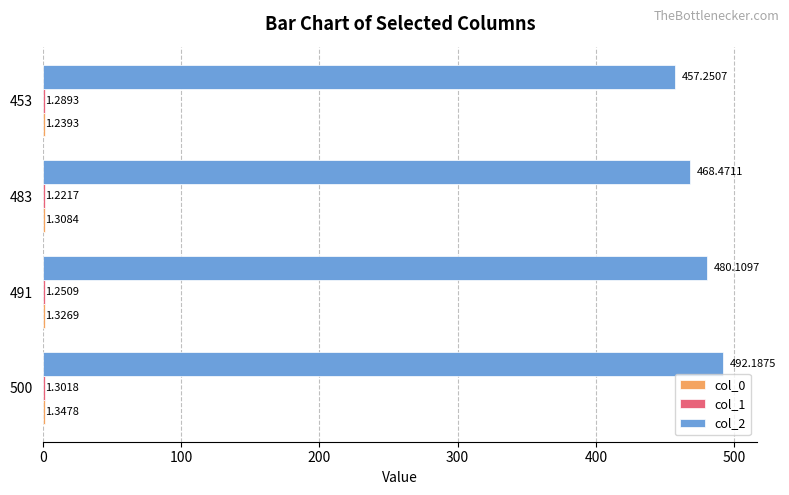

Between 500 and 491, which series saw the biggest shift?

col_2